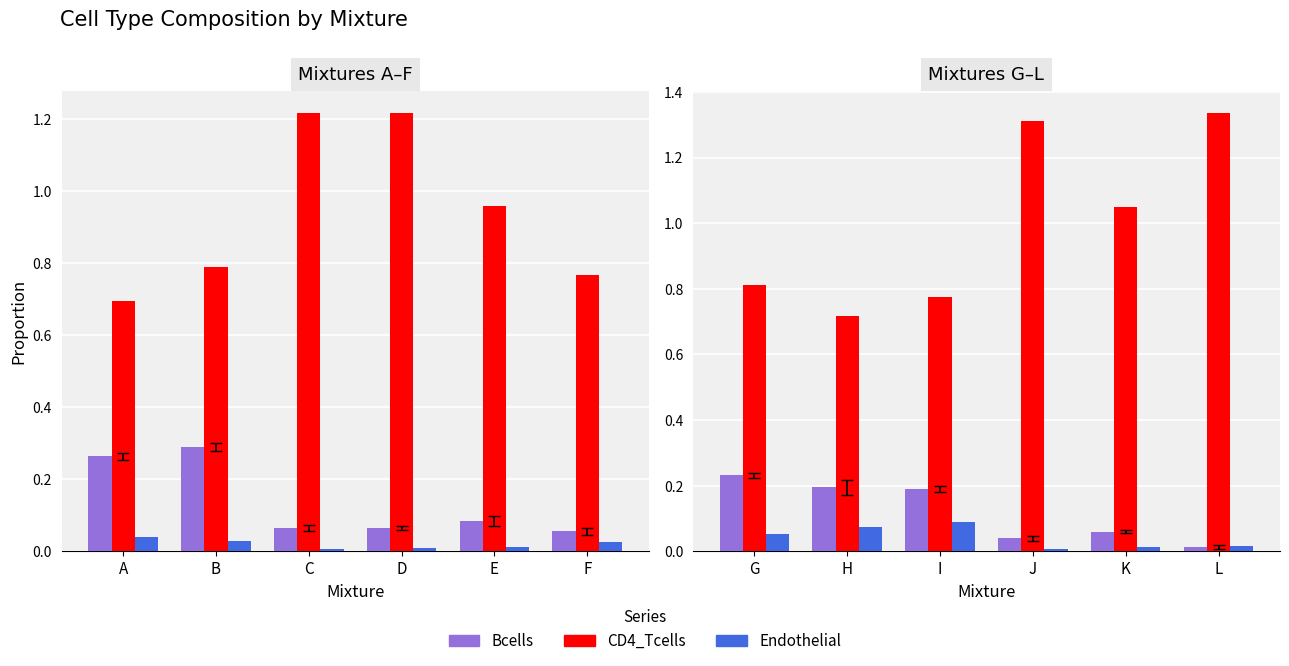

Which series has the widest spread of values?

CD4_Tcells